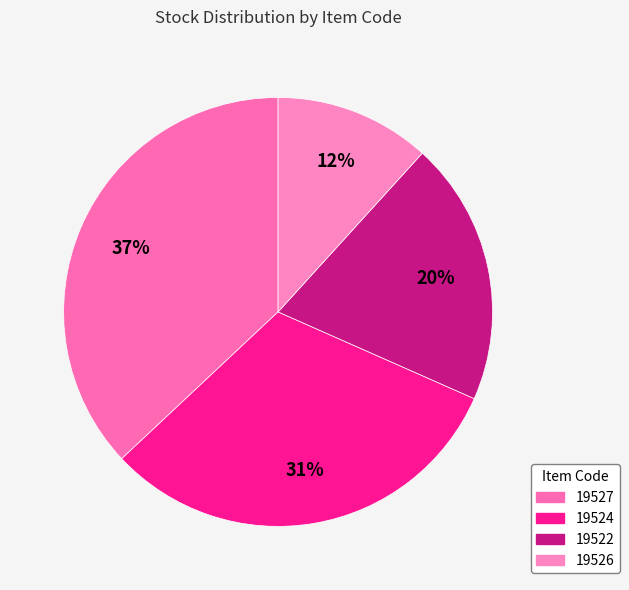

What percentage do 19522 and 19526 together represent?

31.6%